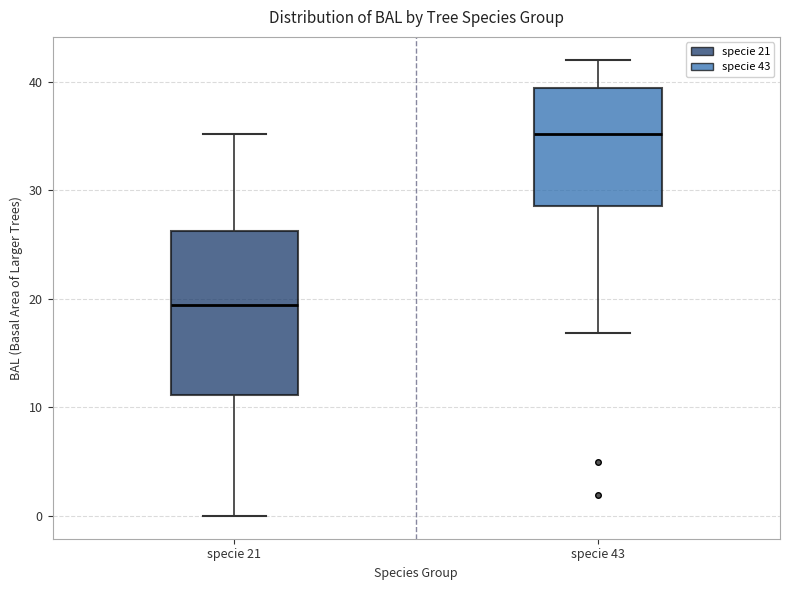

Comparing the boxes themselves (not the whiskers), which one is the tallest?

specie 21